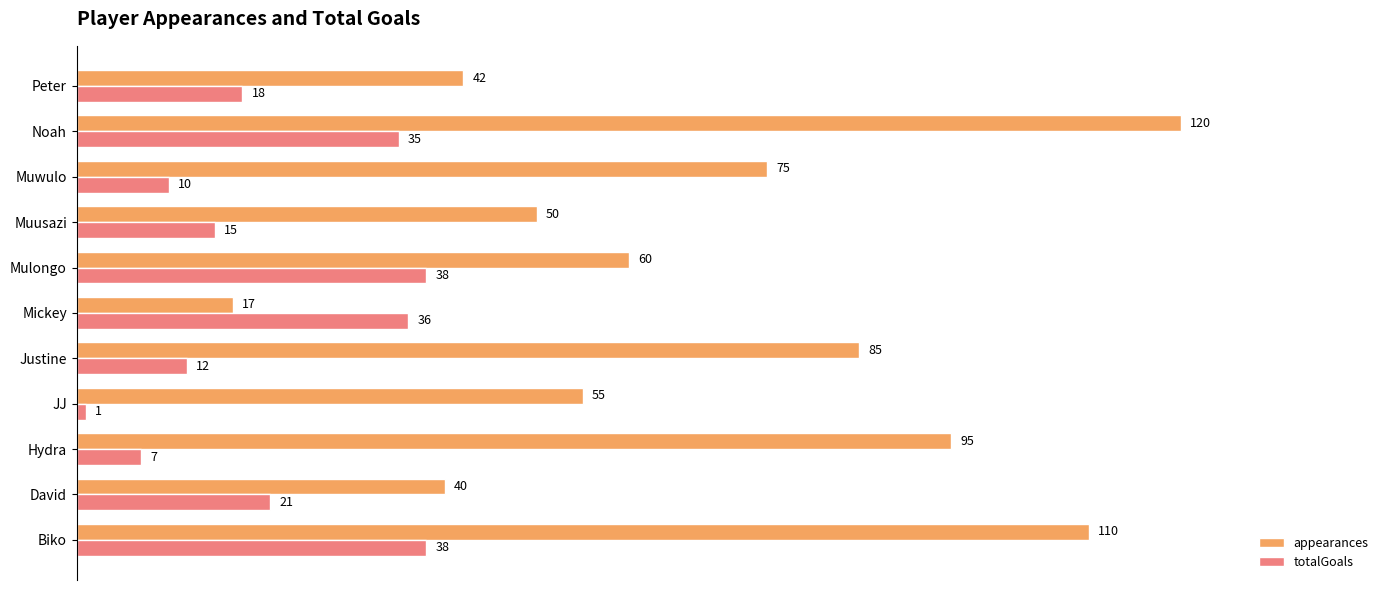

The value of appearances at Peter is 56. True or false?

False